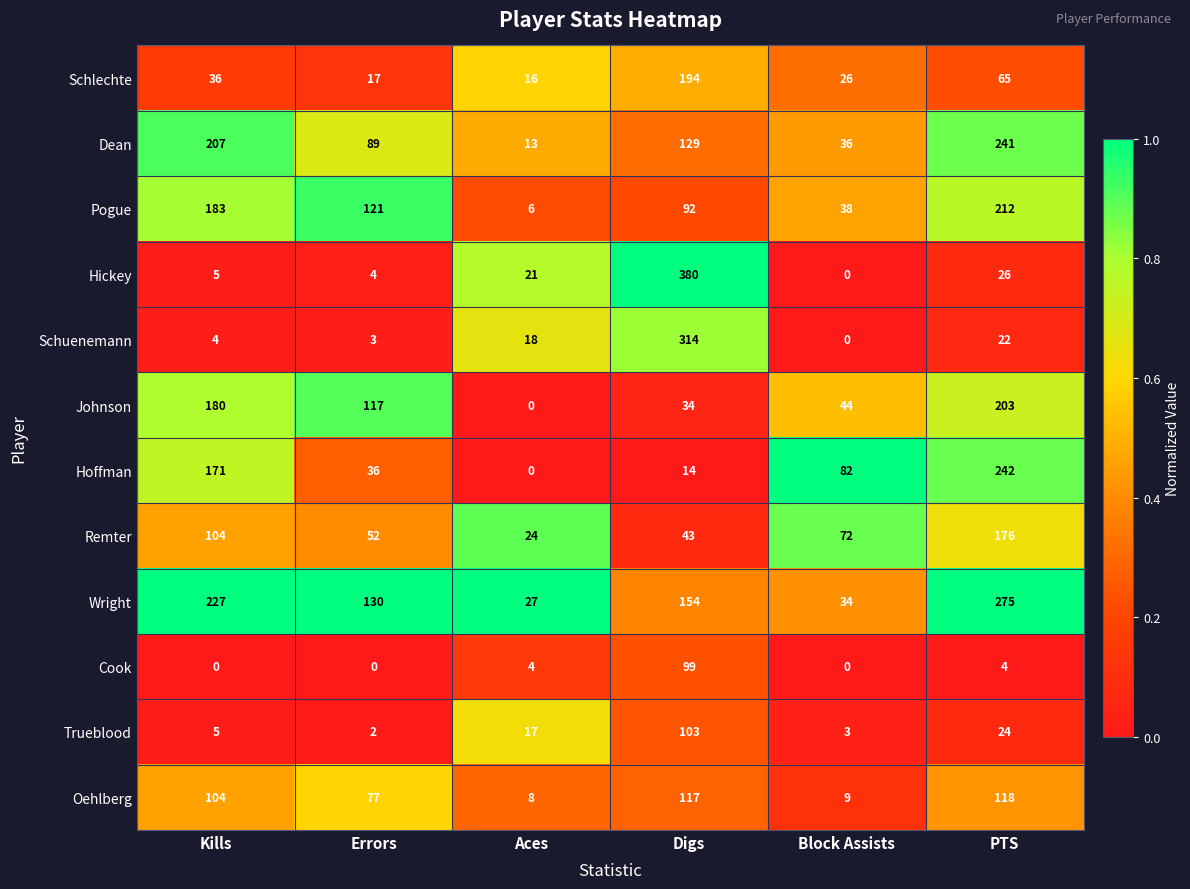

Count the number of categories in the chart.

6